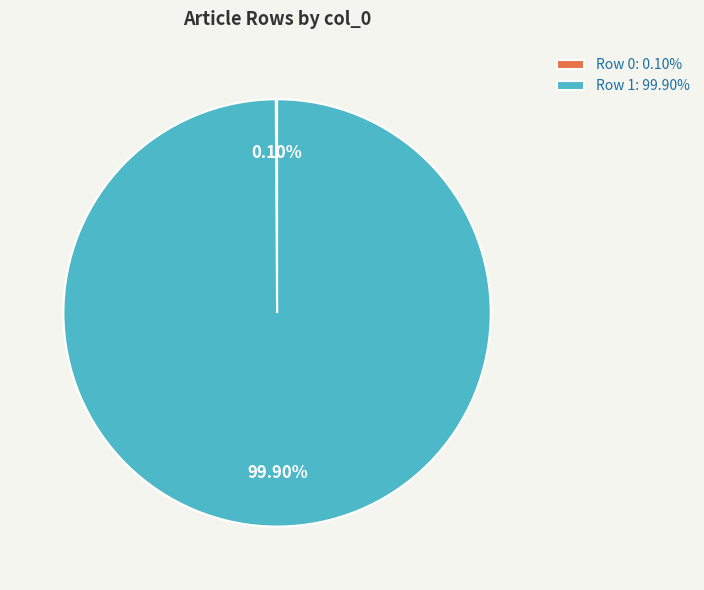

Does any single category account for the majority?

Yes